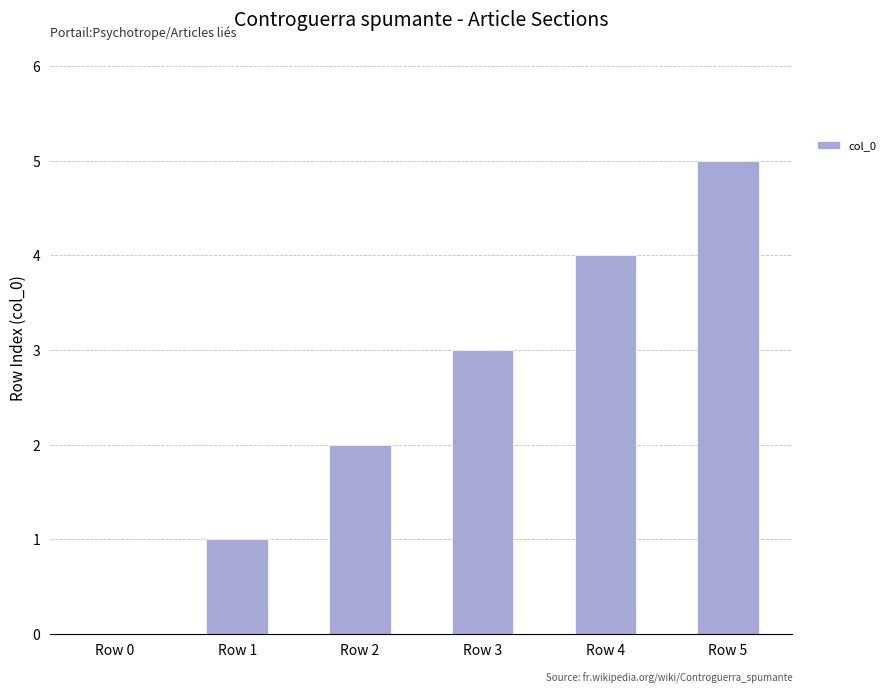

Where is the data nearest to the value 2?

Row 2